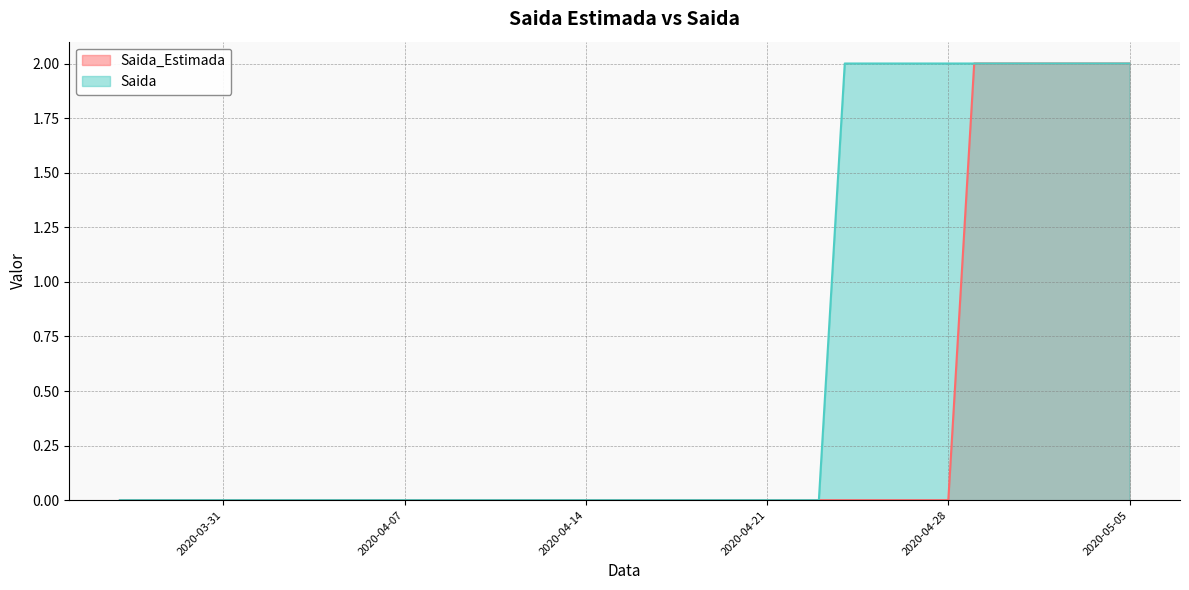

Reading right to left, transcribe all the data shown in this chart.

Saida_Estimada: 2020-05-05=2	2020-05-04=2	2020-05-03=2	2020-05-02=2	2020-05-01=2	2020-04-30=2	2020-04-29=2	2020-04-28=0	2020-04-27=0	2020-04-26=0	2020-04-25=0	2020-04-24=0	2020-04-23=0	2020-04-22=0	2020-04-21=0	2020-04-20=0	2020-04-19=0	2020-04-18=0	2020-04-17=0	2020-04-16=0	2020-04-15=0	2020-04-14=0	2020-04-13=0	2020-04-12=0	2020-04-11=0	2020-04-10=0	2020-04-09=0	2020-04-08=0	2020-04-07=0	2020-04-06=0	2020-04-05=0	2020-04-04=0	2020-04-03=0	2020-04-02=0	2020-04-01=0	2020-03-31=0	2020-03-30=0	2020-03-29=0	2020-03-28=0	2020-03-27=0
Saida: 2020-05-05=2	2020-05-04=2	2020-05-03=2	2020-05-02=2	2020-05-01=2	2020-04-30=2	2020-04-29=2	2020-04-28=2	2020-04-27=2	2020-04-26=2	2020-04-25=2	2020-04-24=2	2020-04-23=0	2020-04-22=0	2020-04-21=0	2020-04-20=0	2020-04-19=0	2020-04-18=0	2020-04-17=0	2020-04-16=0	2020-04-15=0	2020-04-14=0	2020-04-13=0	2020-04-12=0	2020-04-11=0	2020-04-10=0	2020-04-09=0	2020-04-08=0	2020-04-07=0	2020-04-06=0	2020-04-05=0	2020-04-04=0	2020-04-03=0	2020-04-02=0	2020-04-01=0	2020-03-31=0	2020-03-30=0	2020-03-29=0	2020-03-28=0	2020-03-27=0